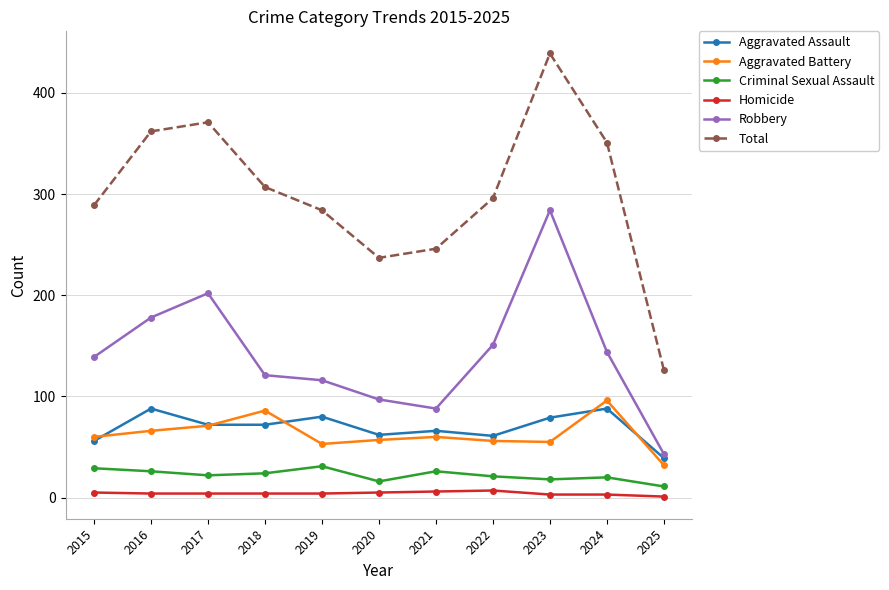

The Criminal Sexual Assault series shows 11 at 2025. True or false?

True